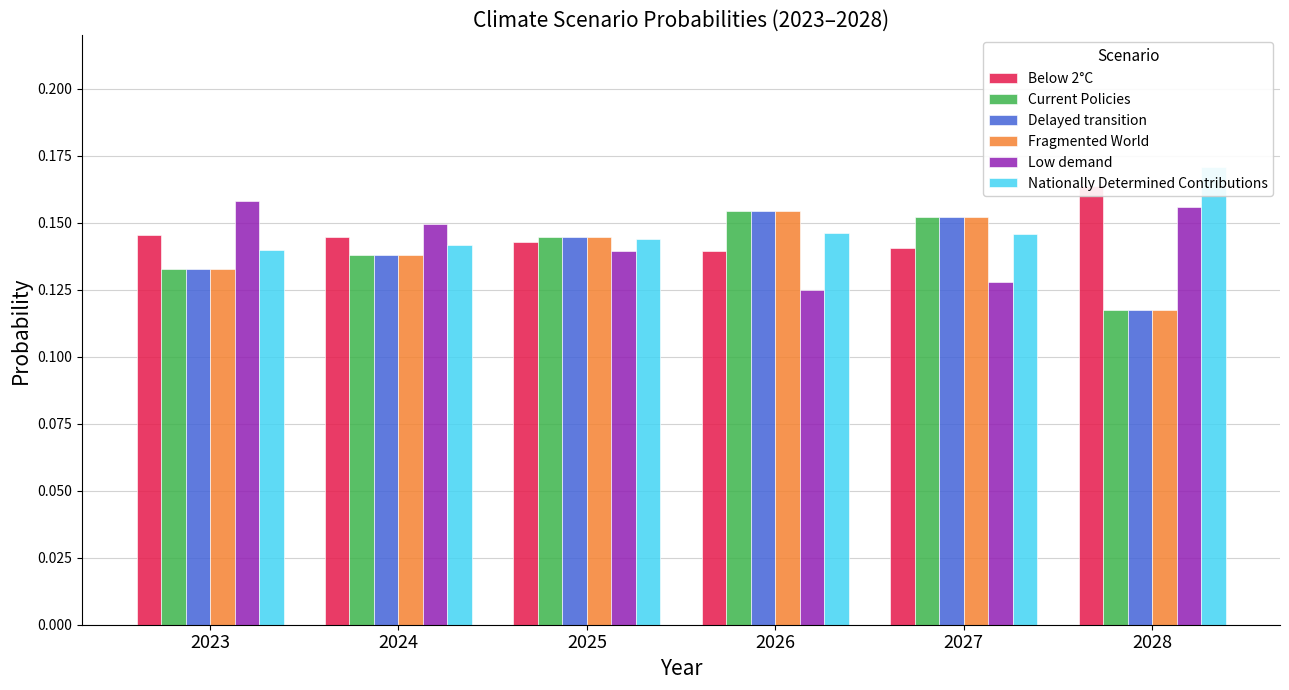

Rank the categories by Nationally Determined Contributions value from highest to lowest.

2028, 2026, 2027, 2025, 2024, 2023